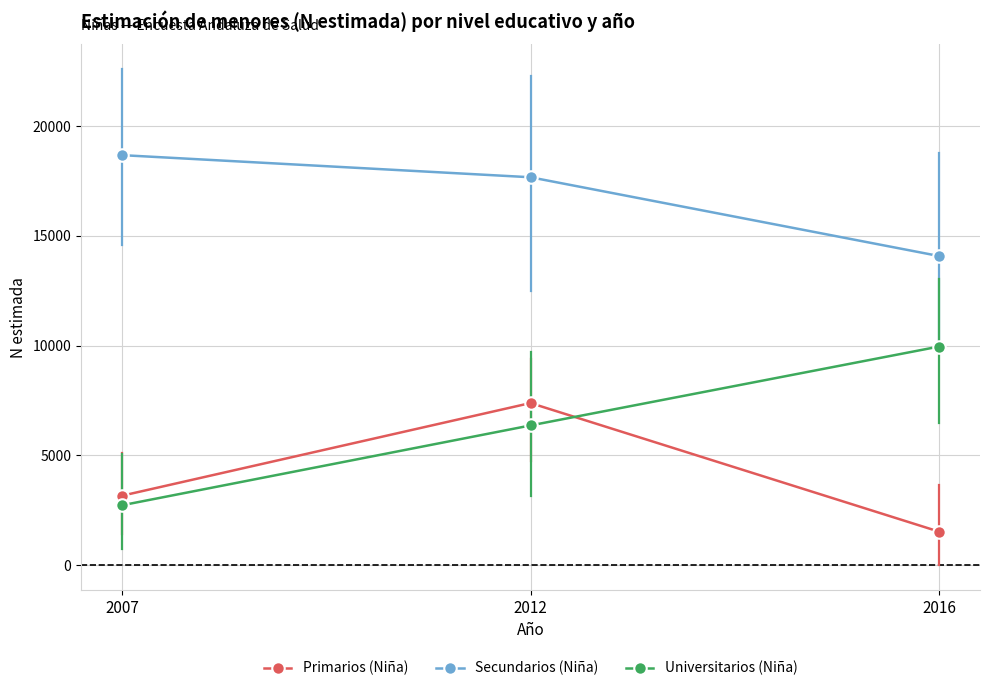

What is the average value of the Universitarios (Niña) series?

6344